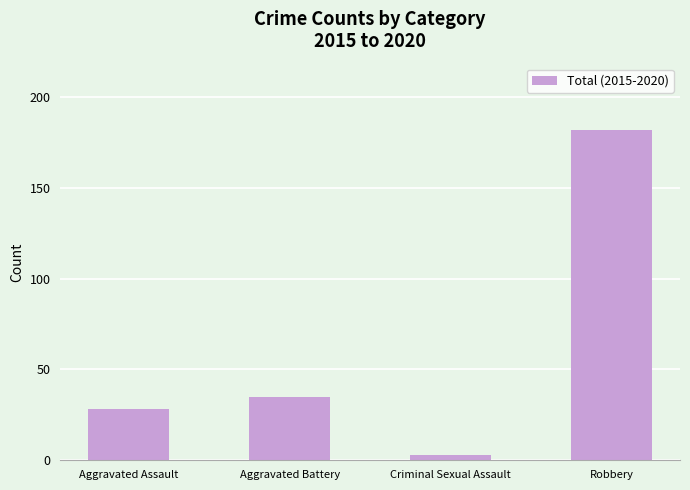

What is the label of the 4th bar from the left?

Robbery